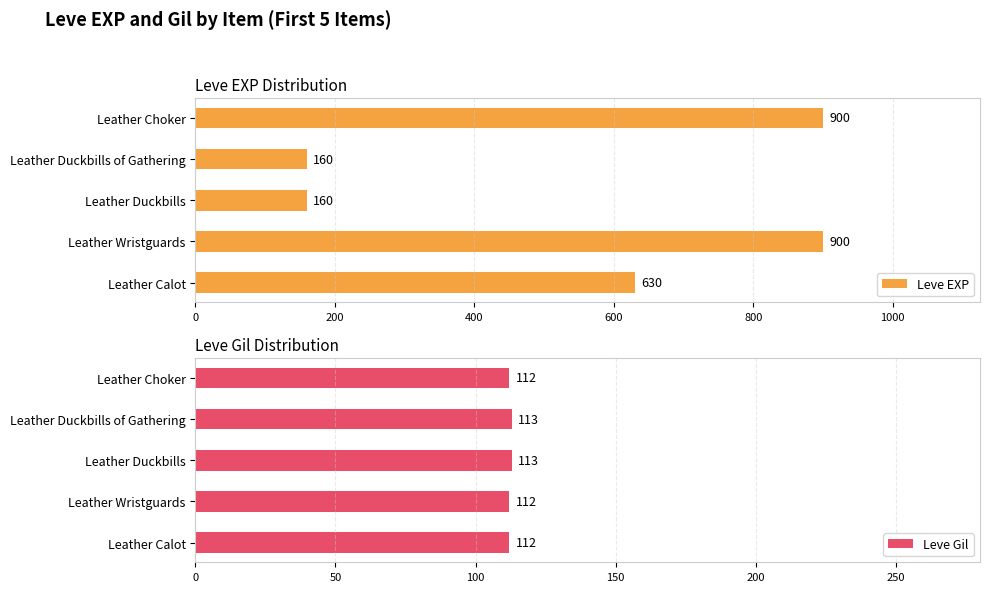

What is the greatest value displayed?

900